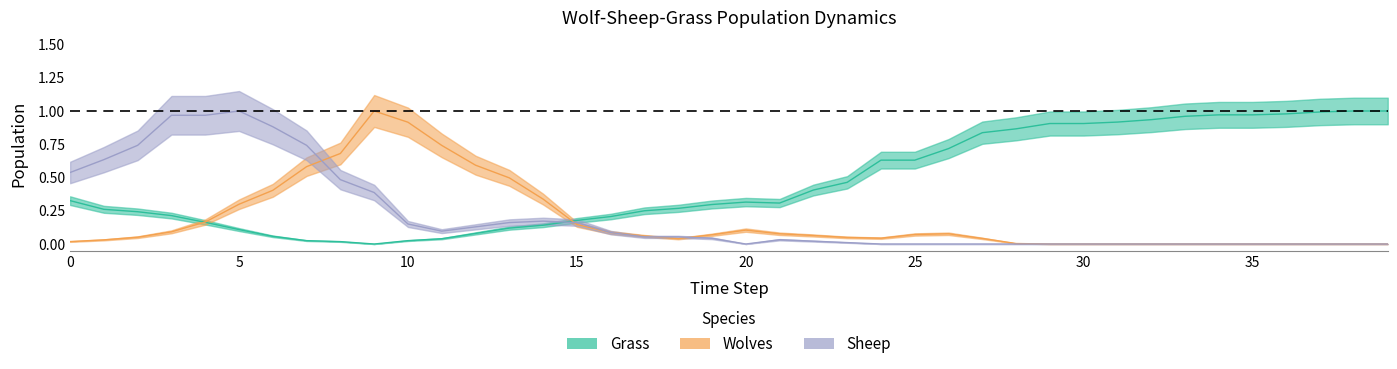

How many times do Sheep and Grass cross each other?

1